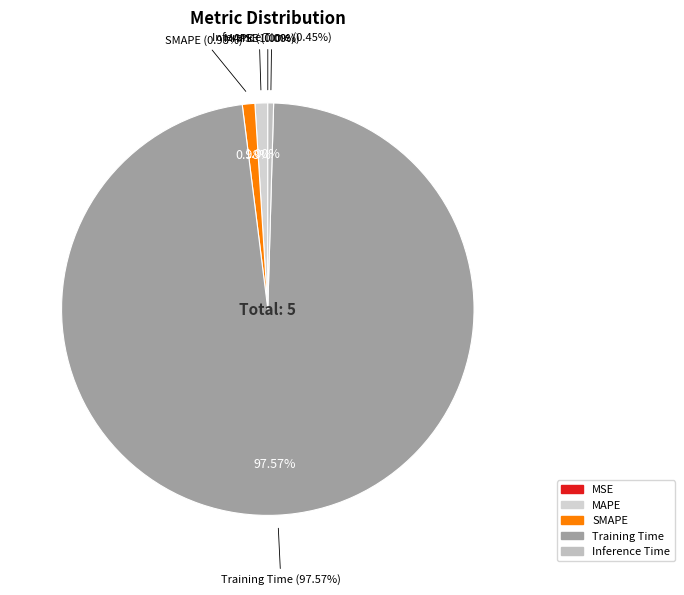

To the nearest percent, what is the difference between the largest and smallest slice percentages?

98%